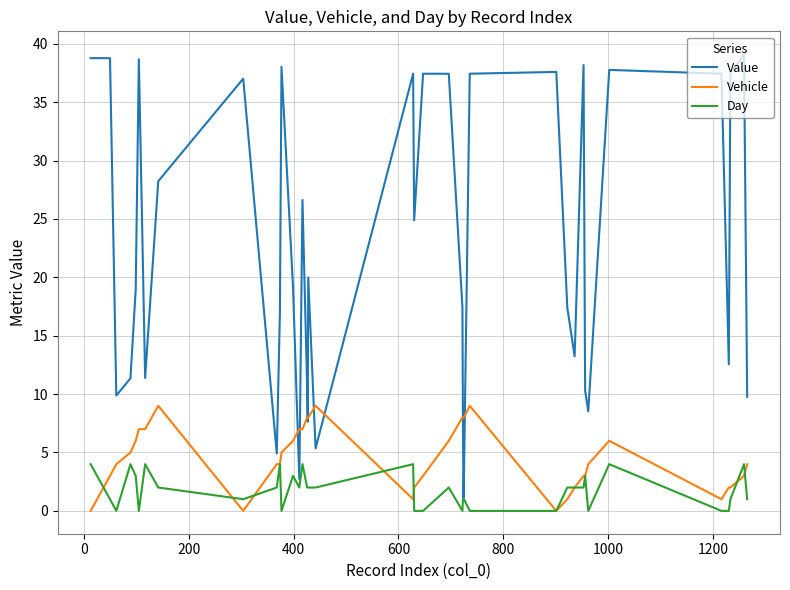

Is this an area chart (filled region under the line)?

No